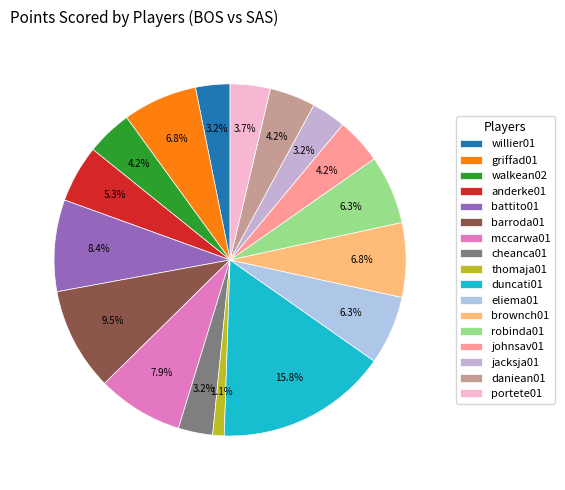

To the nearest percent, what is the difference between the thomaja01 and willier01 slice percentages?

2%